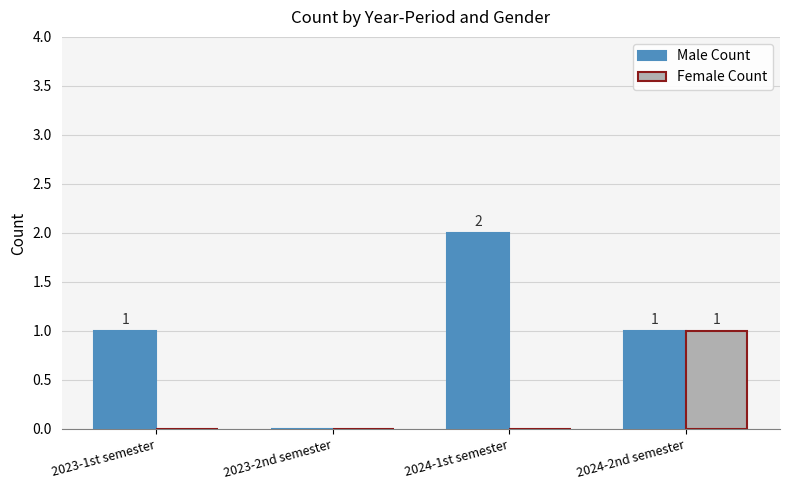

Is it true that Male Count equals -1 at 2023-2nd semester?

False